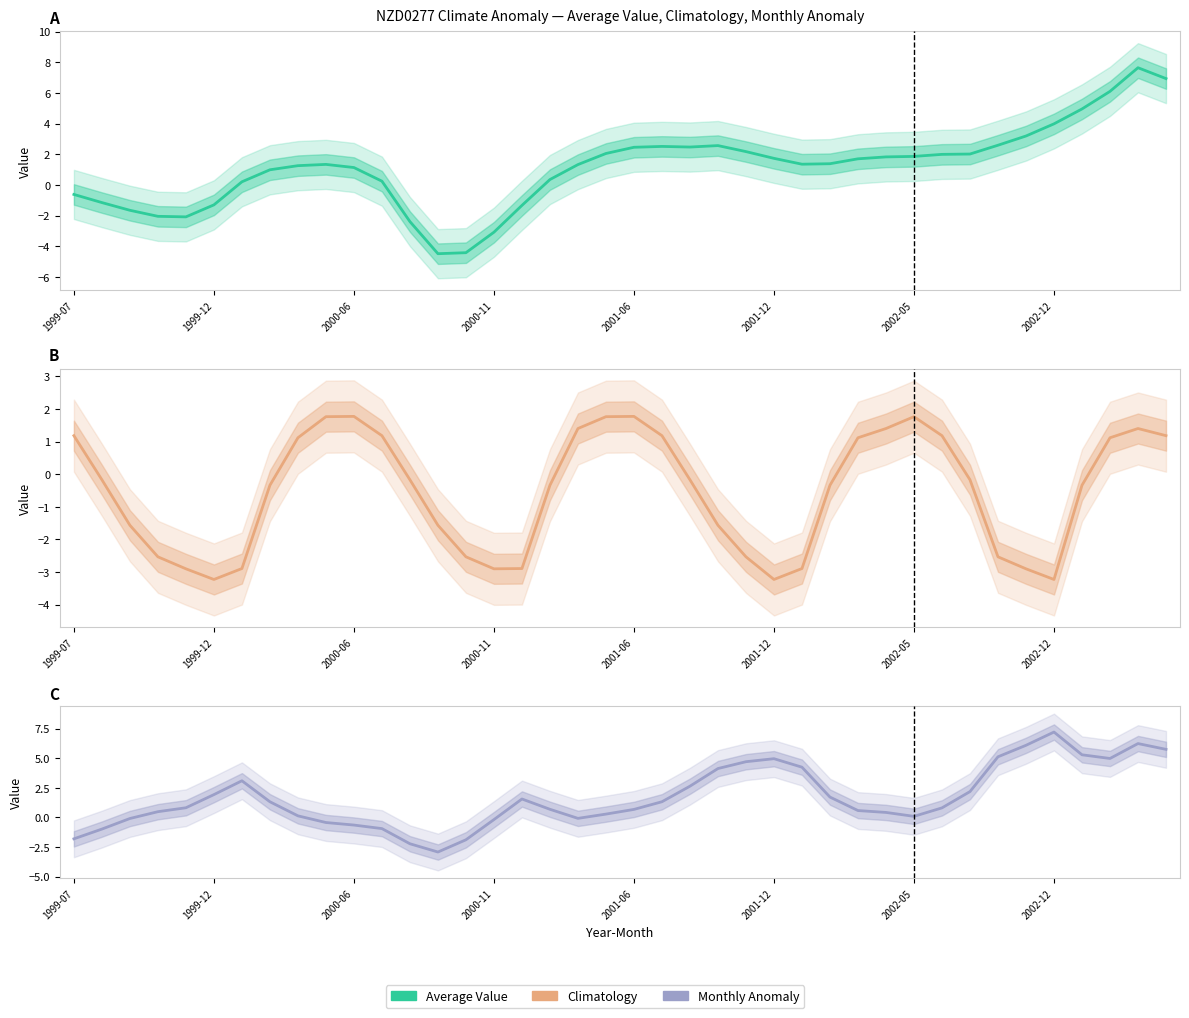

Where do Average Value and Monthly Anomaly first cross each other?

1999-07 and 1999-12